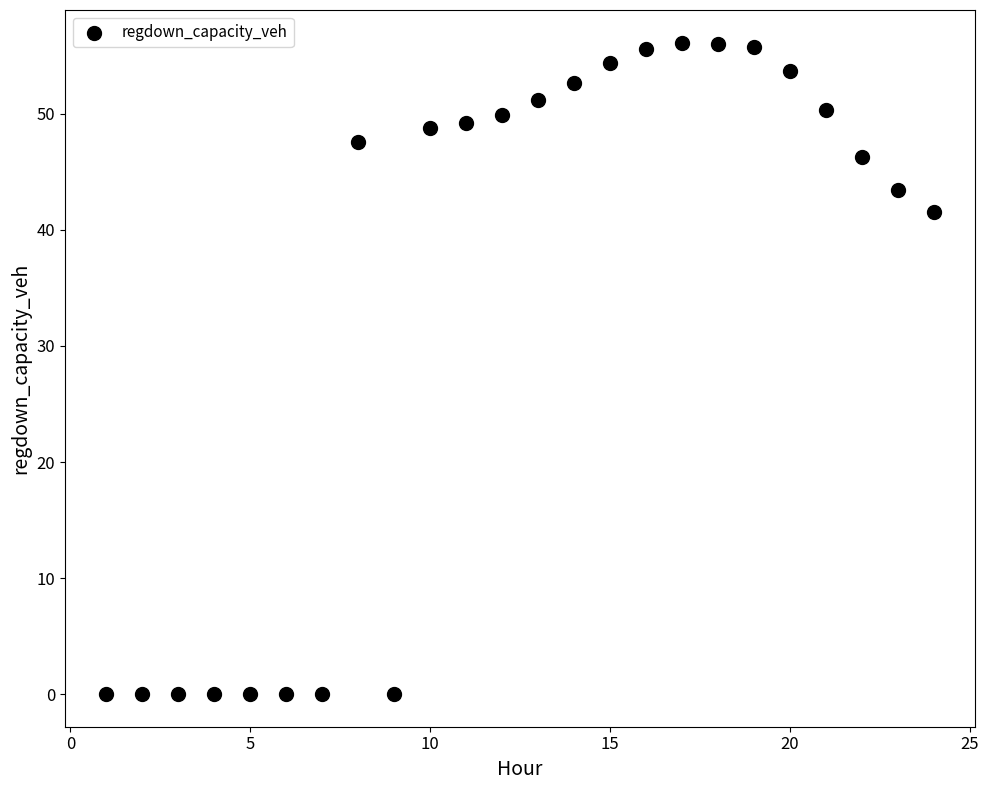

What Y value in the scatter plot is closest to 28?

41.6